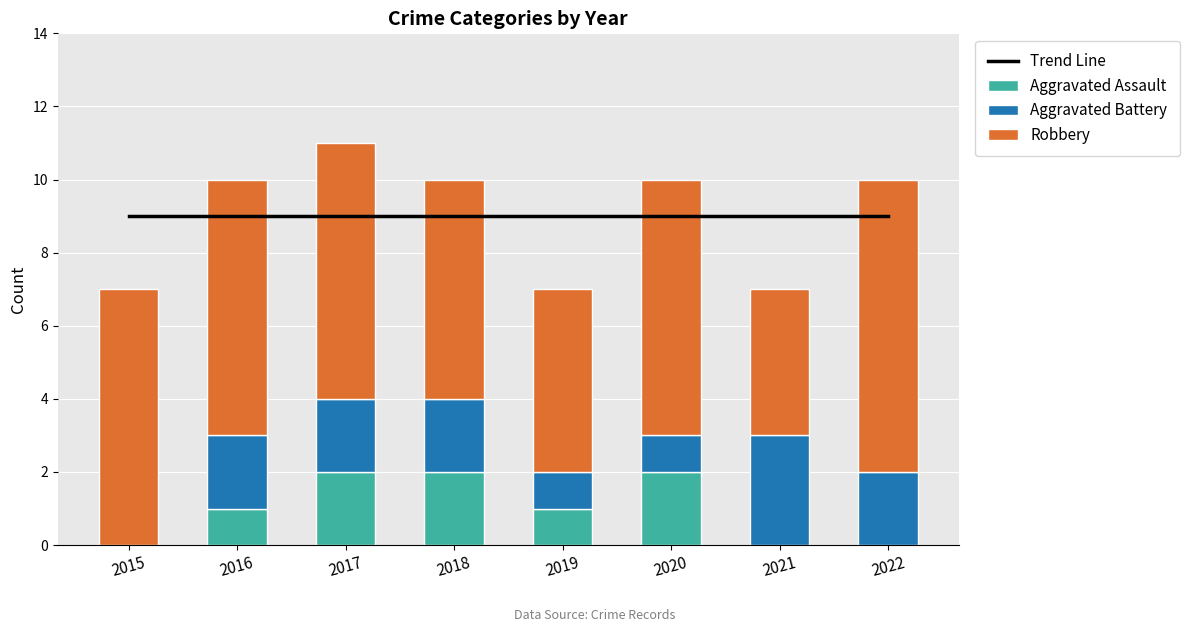

Which series has the largest total across all categories?

Trend Line